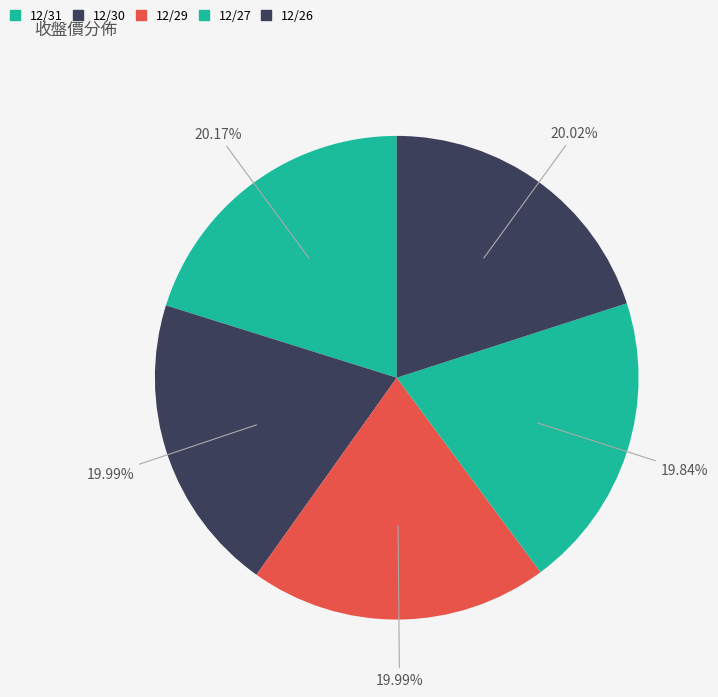

Rank the categories by value from lowest to highest.

12/27, 12/30, 12/29, 12/26, 12/31